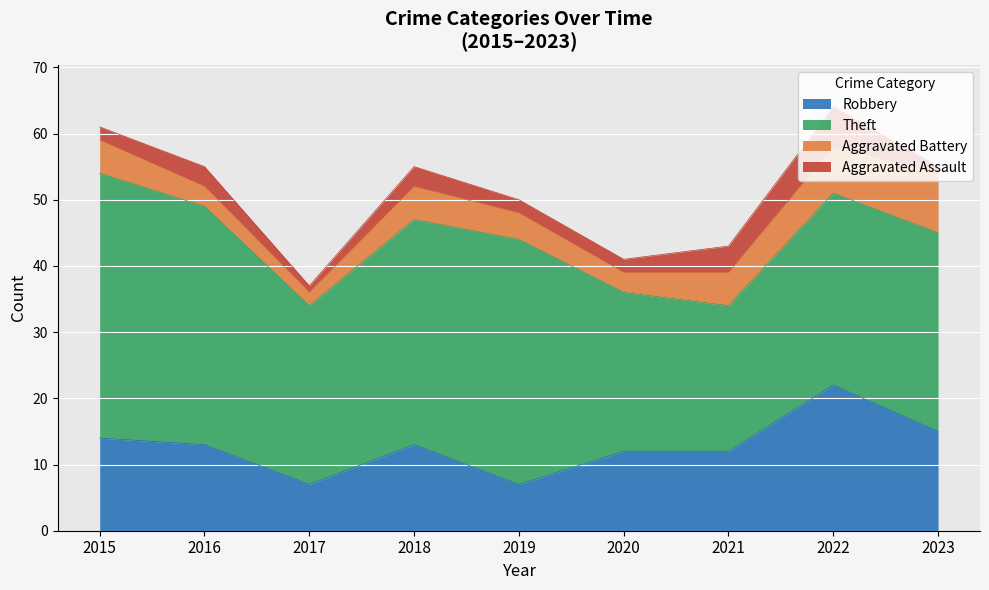

Where is Aggravated Assault nearest to the value 3?

2016